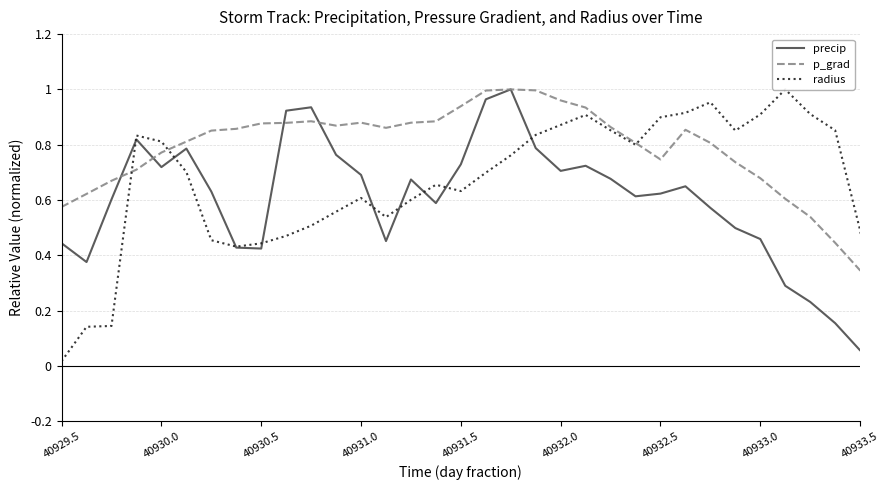

True or false: radius has more than 1 interior local peaks.

True